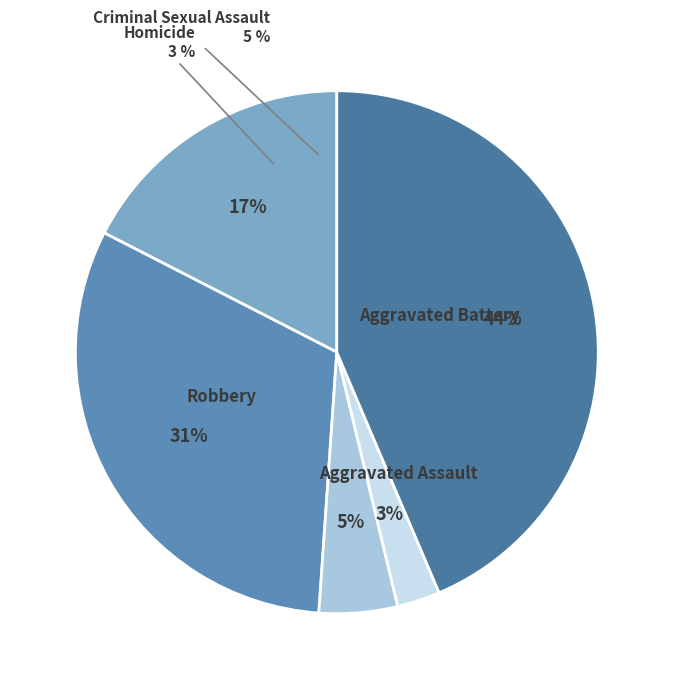

How many segments does this pie chart have?

5